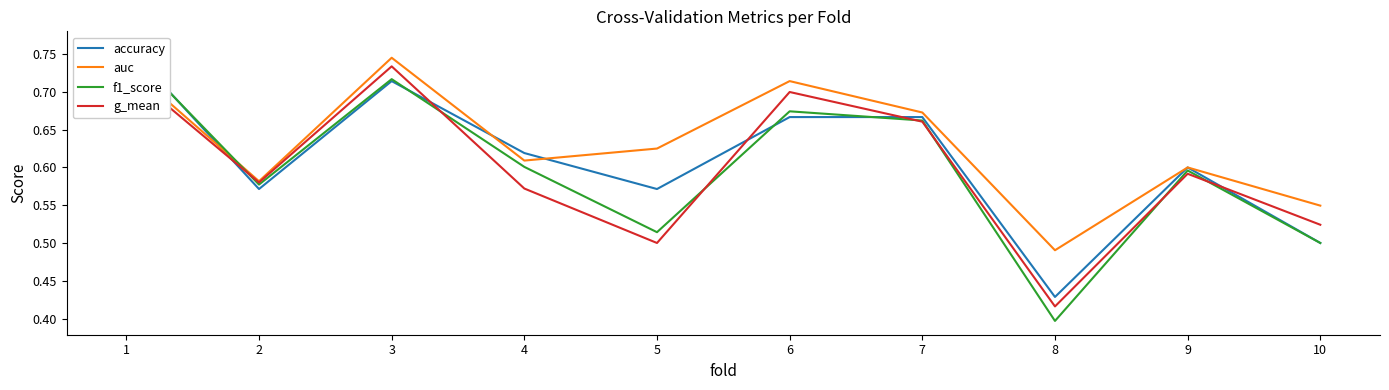

How many categories are shown in the chart?

10